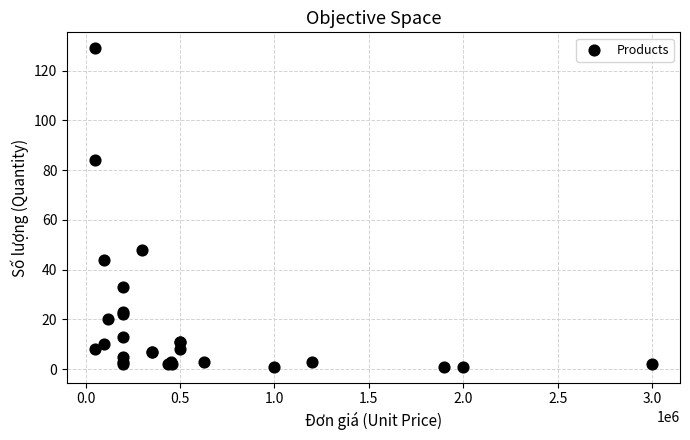

What Y value in the scatter plot is closest to 65?

48